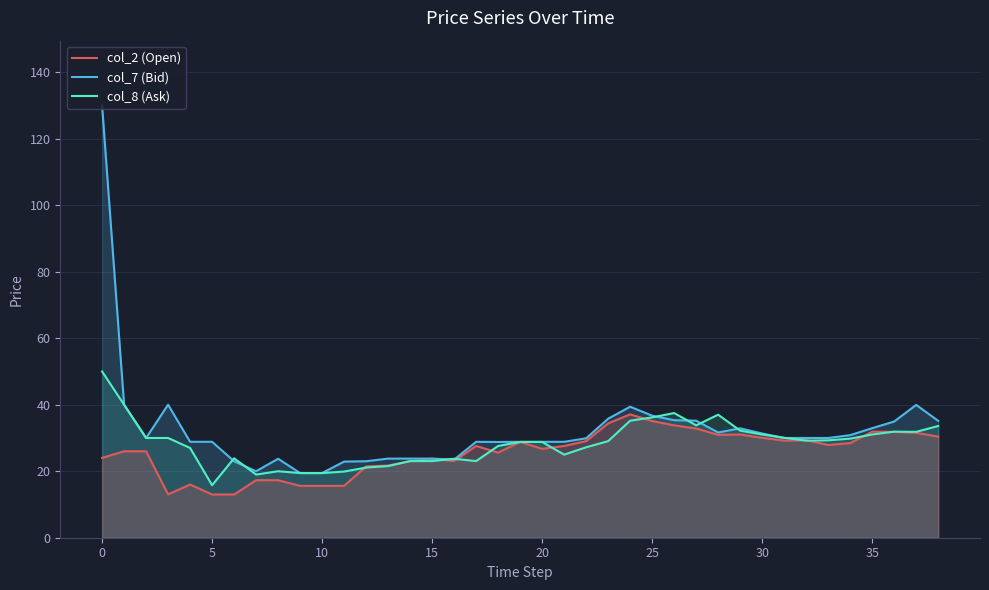

List the series in order of their peak value, lowest first.

col_2 (Open), col_8 (Ask), col_7 (Bid)